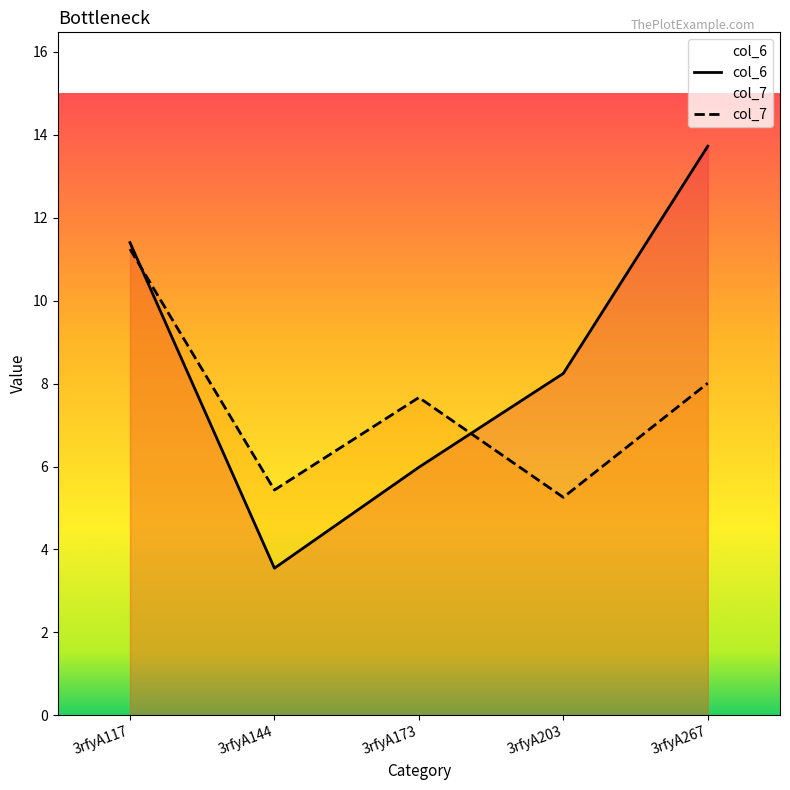

Reading right to left, list all the values displayed in this chart.

col_6: 13.7	8.2	6.0	3.5	11.4
col_7: 8.0	5.3	7.7	5.4	11.2